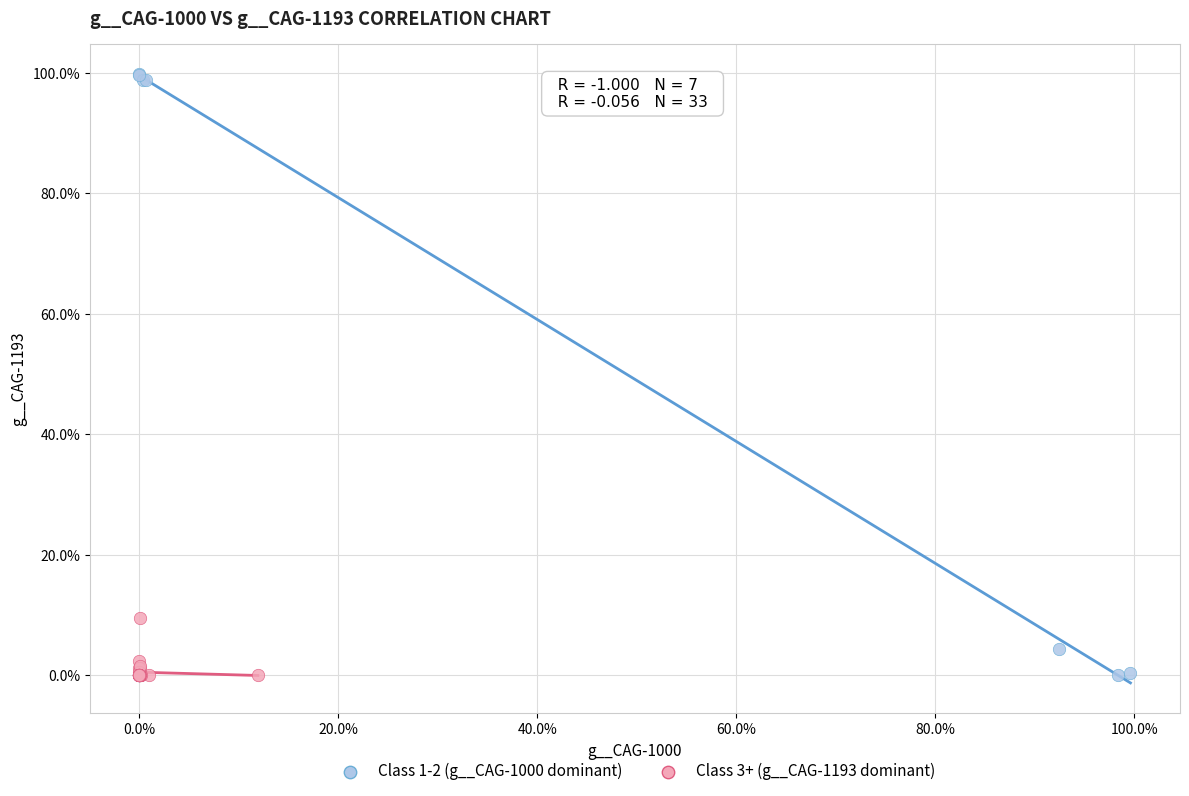

Which series has the widest spread of Y values?

Class 1-2 (g__CAG-1000 dominant)